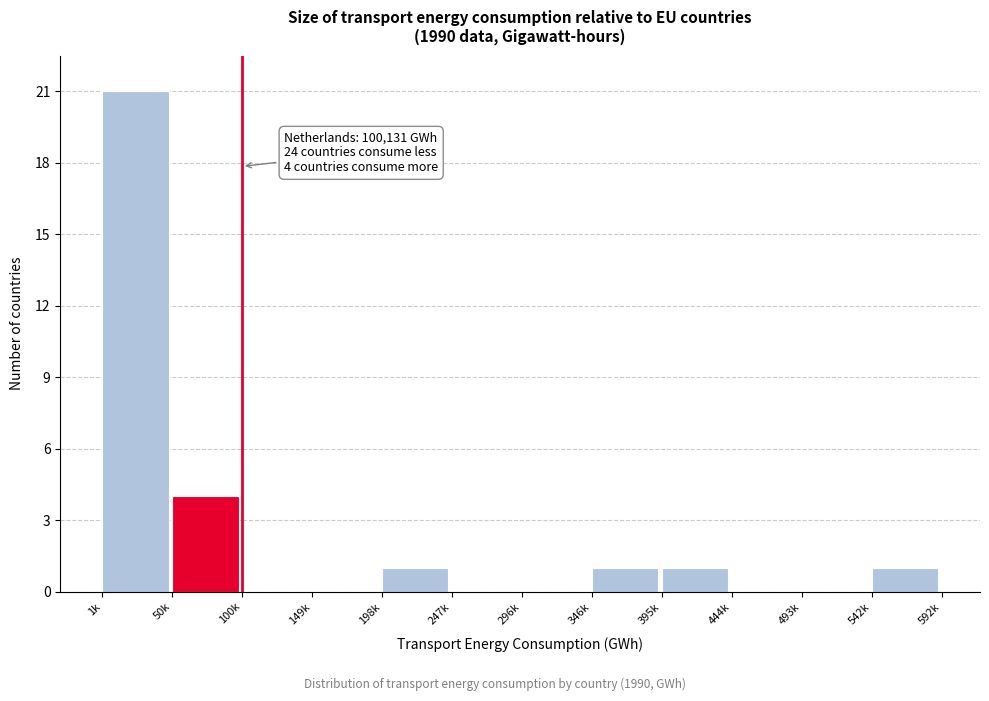

Reading left to right, what are all the values shown in this chart?

1k=21	50k=4	100k=0	149k=0	198k=1	247k=0	296k=0	346k=1	395k=1	444k=0	493k=0	542k=1